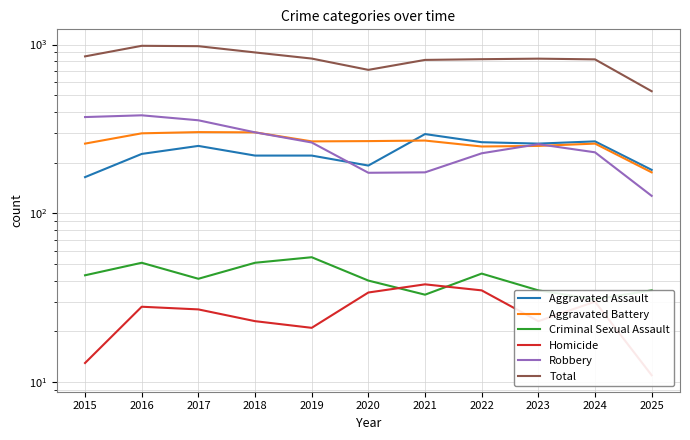

What are all the series names shown in the legend?

Aggravated Assault, Aggravated Battery, Criminal Sexual Assault, Homicide, Robbery, Total